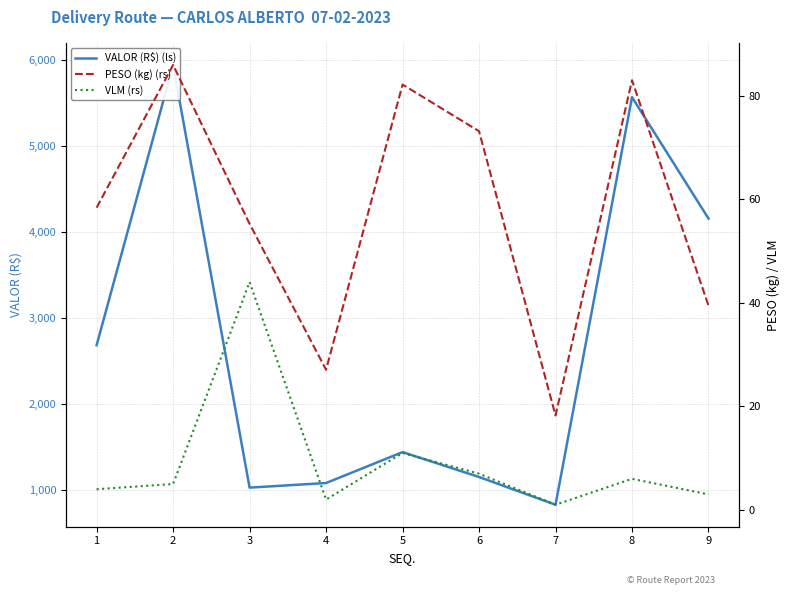

True or false: PESO (kg) (rs) and VALOR (R$) (ls) cross at least once.

False